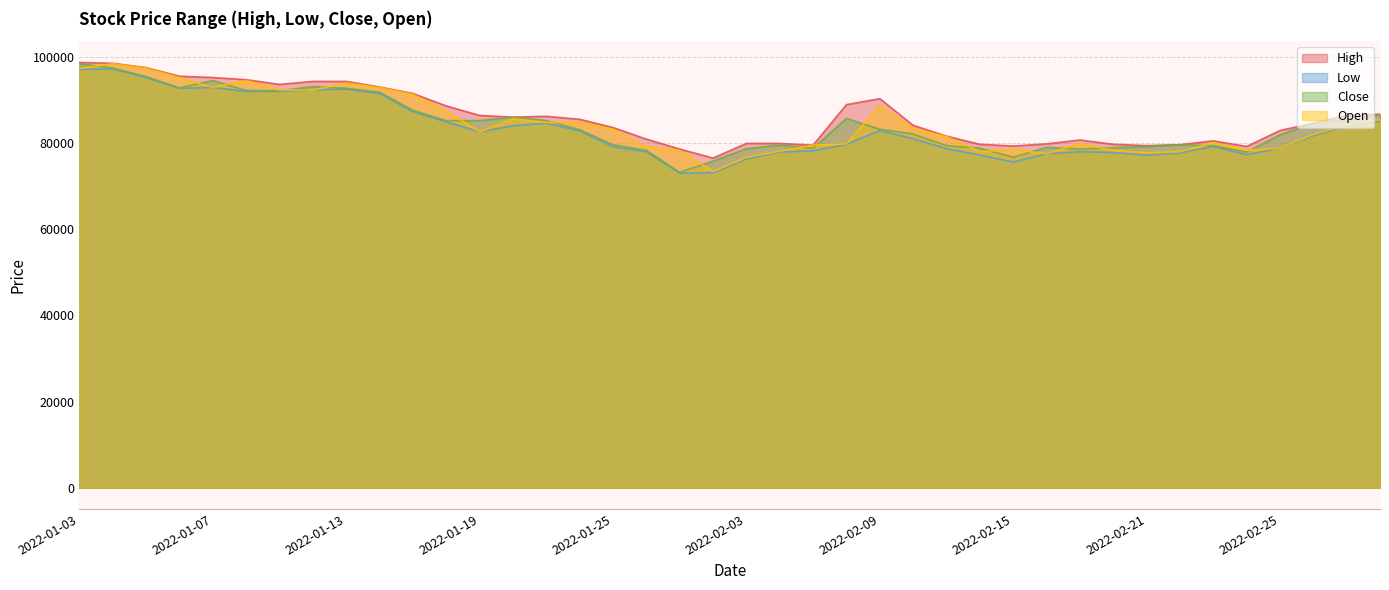

True or false: Close and Open cross at least once.

True